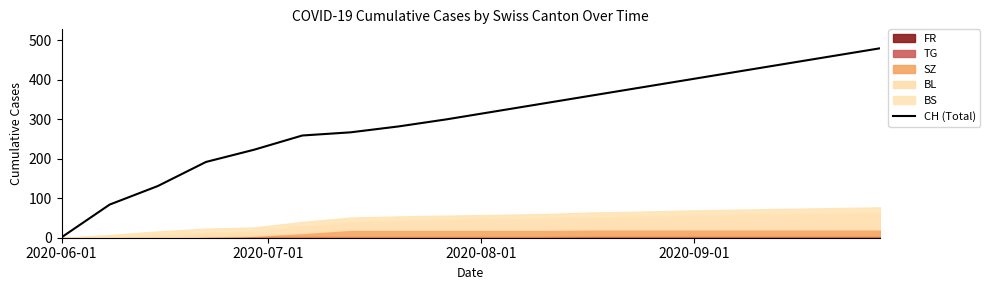

What is the value of the 11th point from the left?

340